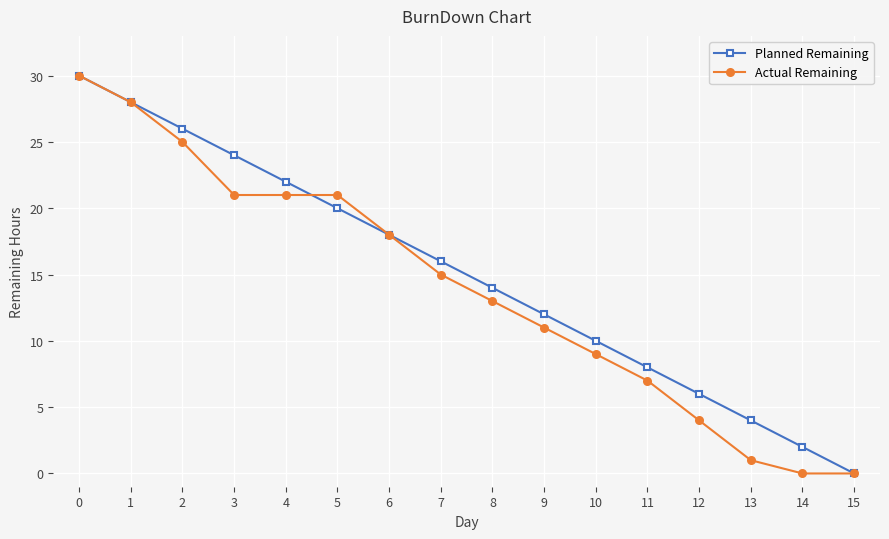

Is the value of Actual Remaining at 3 greater than the value of Planned Remaining at 4?

No